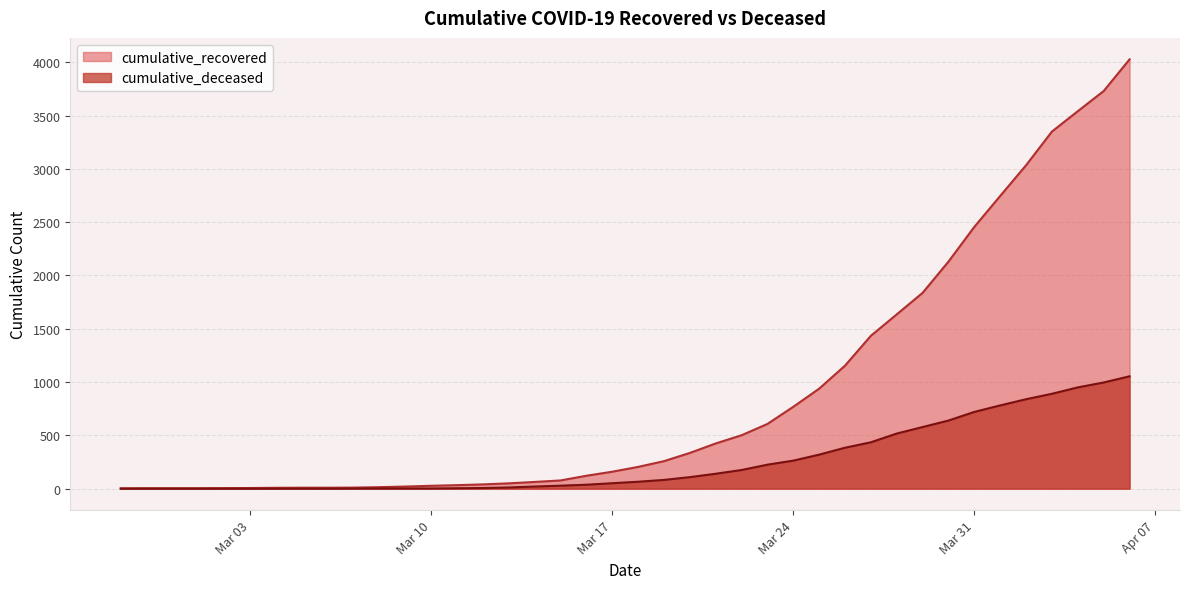

At which category does the chart reach its peak across all series?

2020-04-06